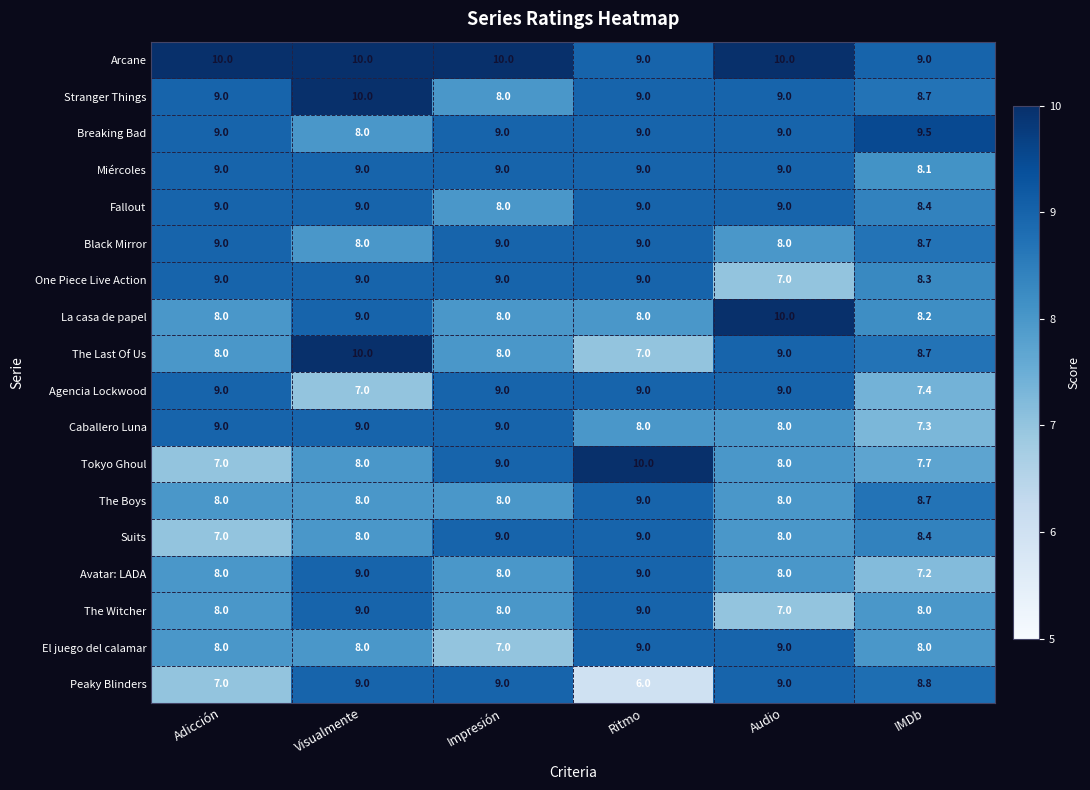

At which category is the sum across all series the highest?

Visualmente